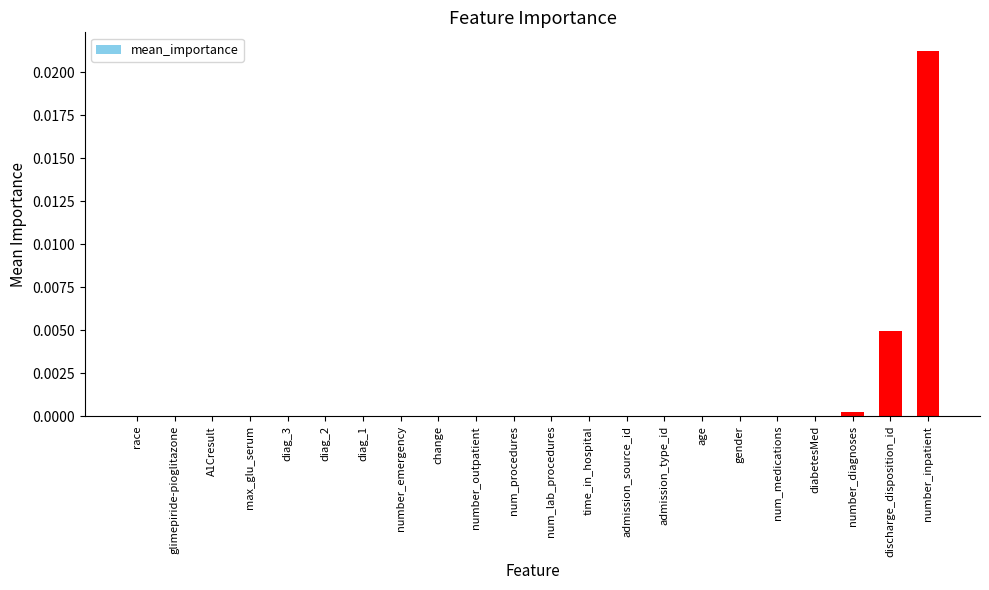

The value at age is 0.0. True or false?

True